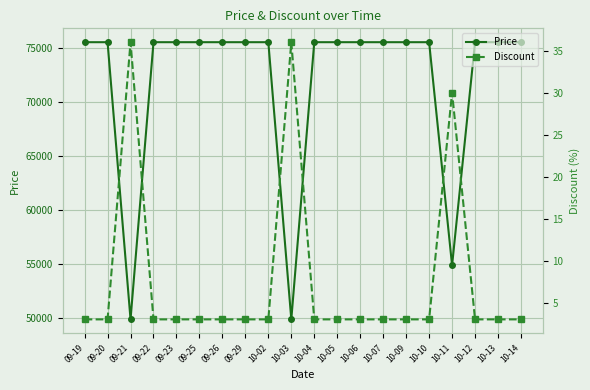

What position from the left is 09-19?

1